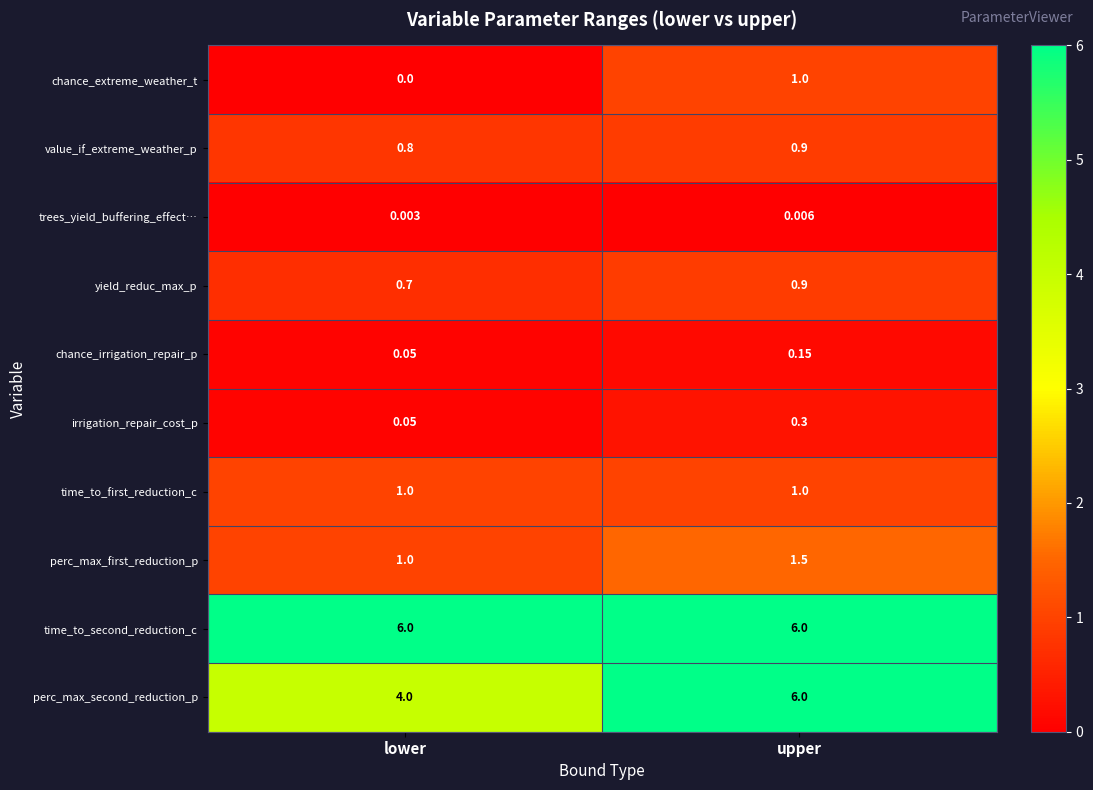

Is the value of chance_irrigation_repair_p at lower greater than the value of value_if_extreme_weather_p at lower?

No